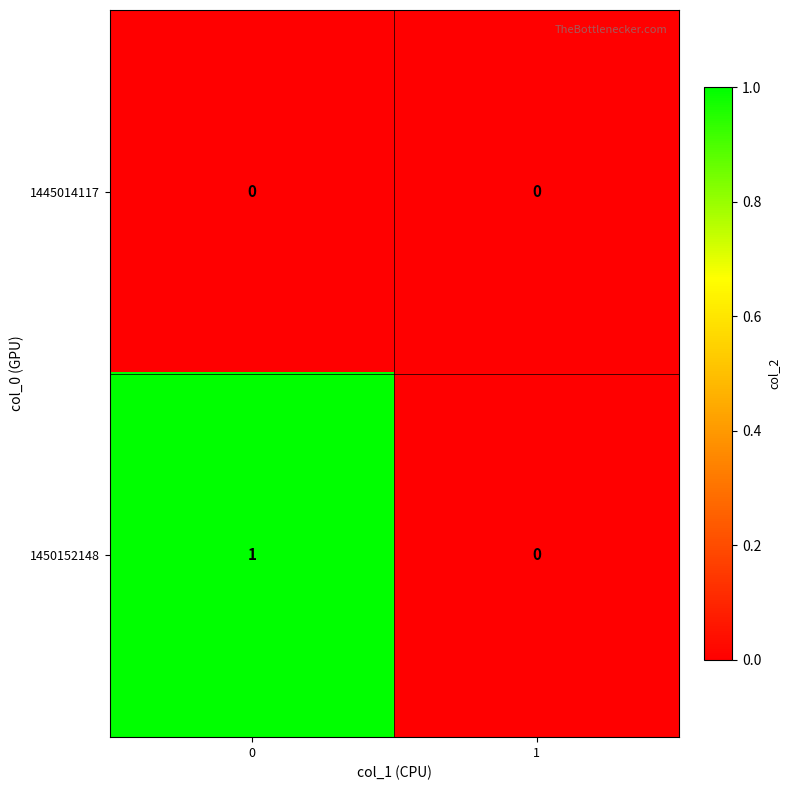

Which series has the largest range (max minus min)?

1450152148